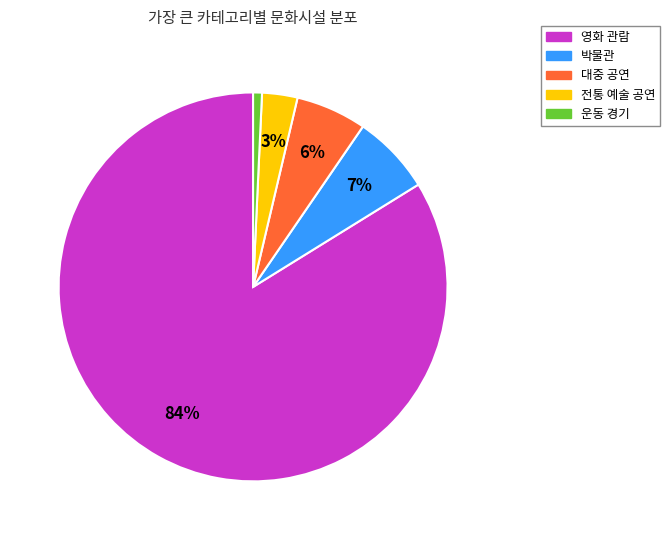

Count the number of slices in the pie.

5